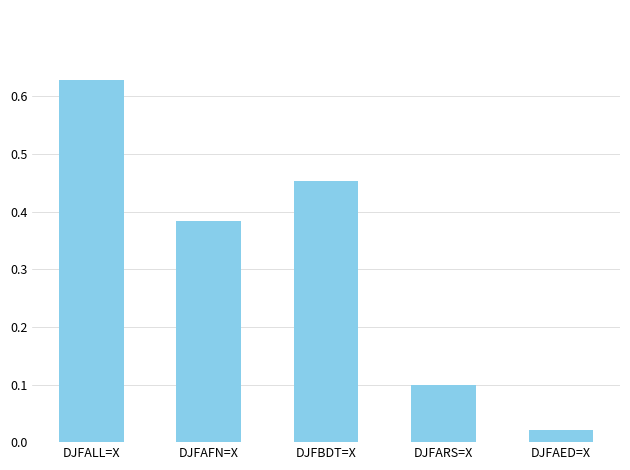

True or false: the data shows 0.1 at DJFARS=X.

True